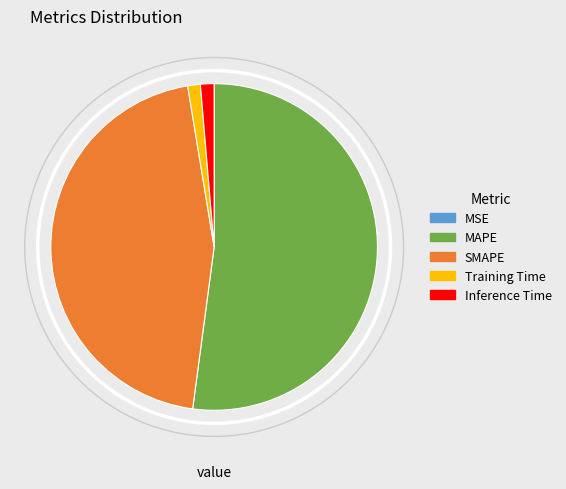

Which category accounts for the majority?

MAPE